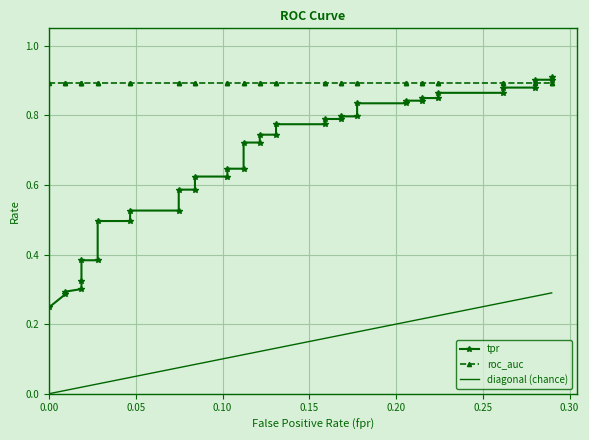

What is the spread (max minus min) of values at 0.00?

0.9